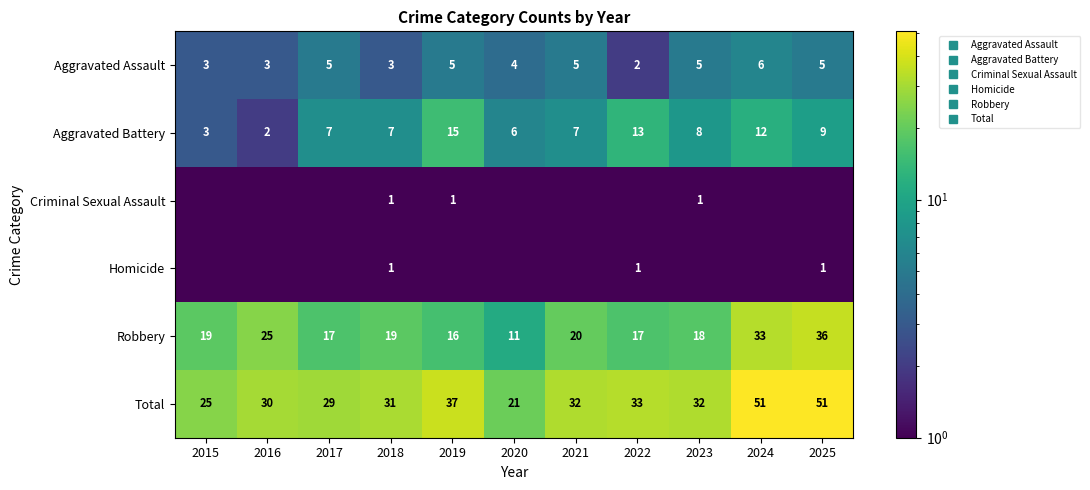

At which label does Total reach its peak?

2024